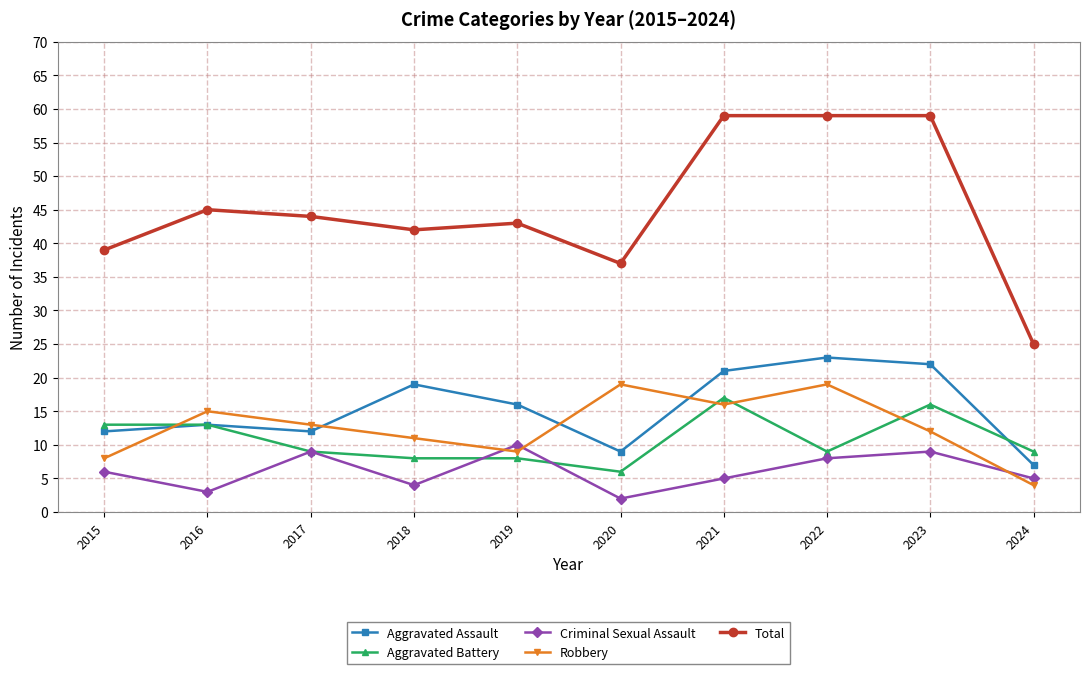

What is the total value across all series at 2021?

118